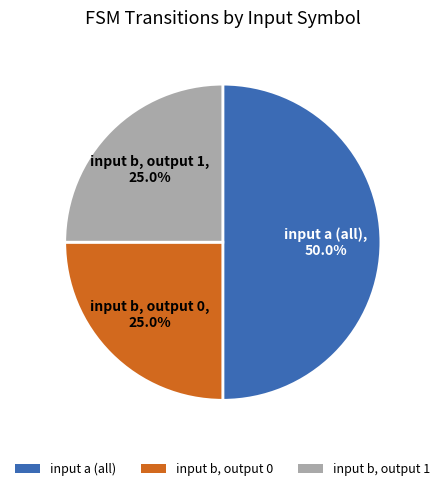

Which slice is the largest?

input a (all)